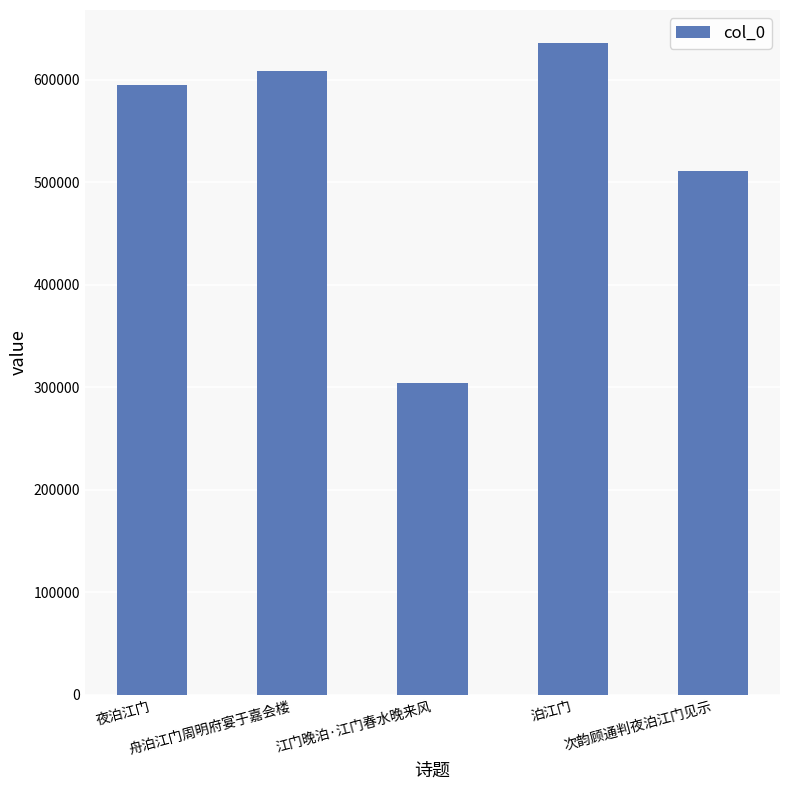

How many values are below 594934?

2